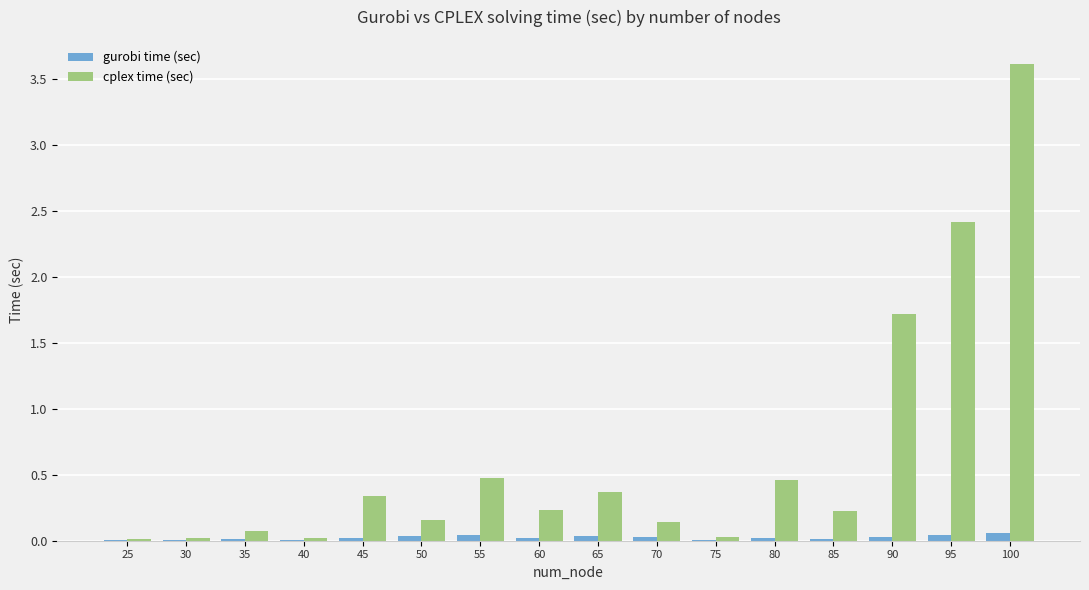

Which series changed the most between 30 and 65?

cplex time (sec)